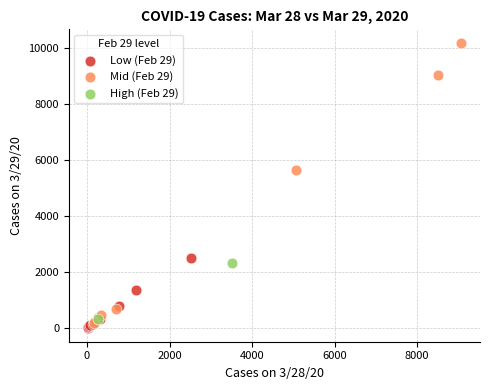

Which series has the largest Y range (max minus min)?

Mid (Feb 29)